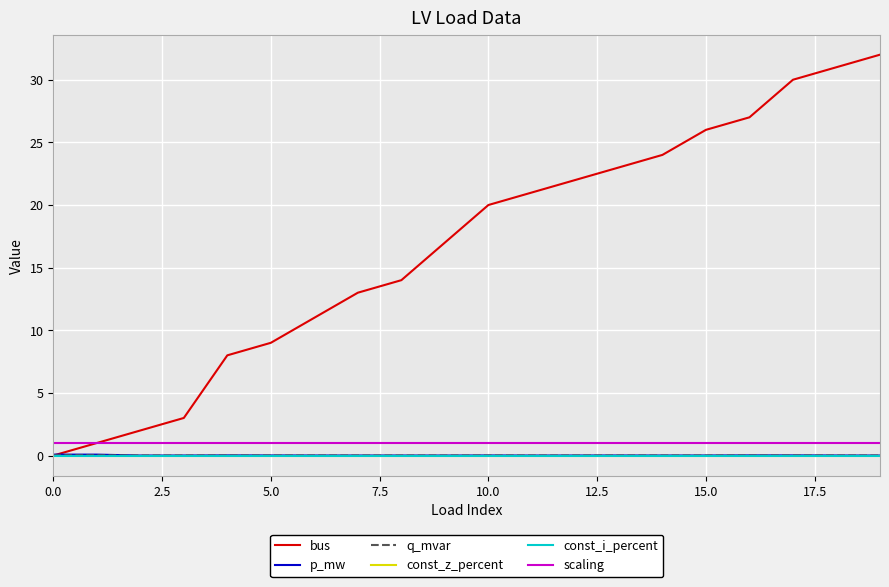

Does the chart have visible grid lines?

Yes